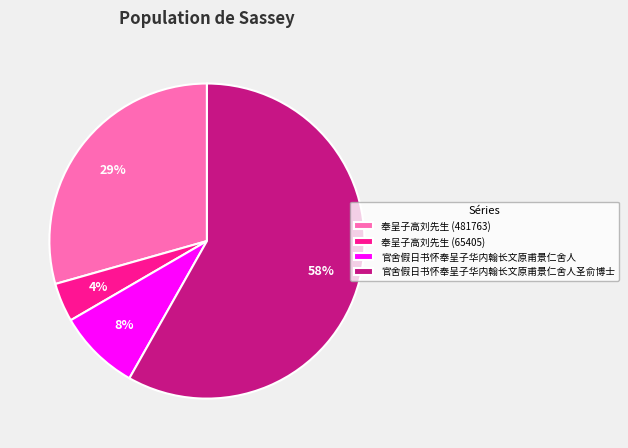

Combined, do 官舍假日书怀奉呈子华内翰长文原甫景仁舍人圣俞博士 and 奉呈子高刘先生 (481763) account for over 50%?

Yes